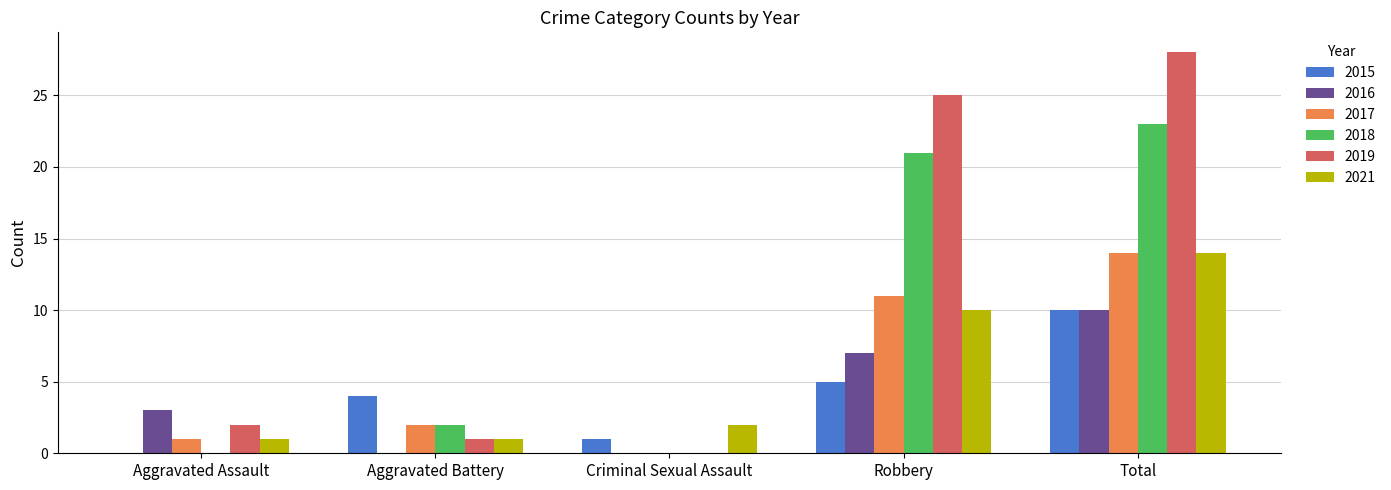

Reading right to left, list all the values displayed in this chart.

2015: Total=10	Robbery=5	Criminal Sexual Assault=1	Aggravated Battery=4	Aggravated Assault=0
2016: Total=10	Robbery=7	Criminal Sexual Assault=0	Aggravated Battery=0	Aggravated Assault=3
2017: Total=14	Robbery=11	Criminal Sexual Assault=0	Aggravated Battery=2	Aggravated Assault=1
2018: Total=23	Robbery=21	Criminal Sexual Assault=0	Aggravated Battery=2	Aggravated Assault=0
2019: Total=28	Robbery=25	Criminal Sexual Assault=0	Aggravated Battery=1	Aggravated Assault=2
2021: Total=14	Robbery=10	Criminal Sexual Assault=2	Aggravated Battery=1	Aggravated Assault=1